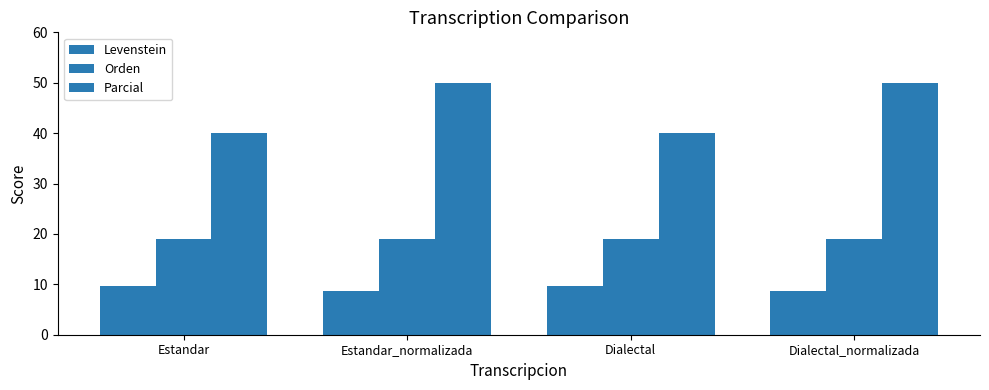

List the labels in order of Levenstein value, smallest first.

Estandar_normalizada, Dialectal_normalizada, Estandar, Dialectal